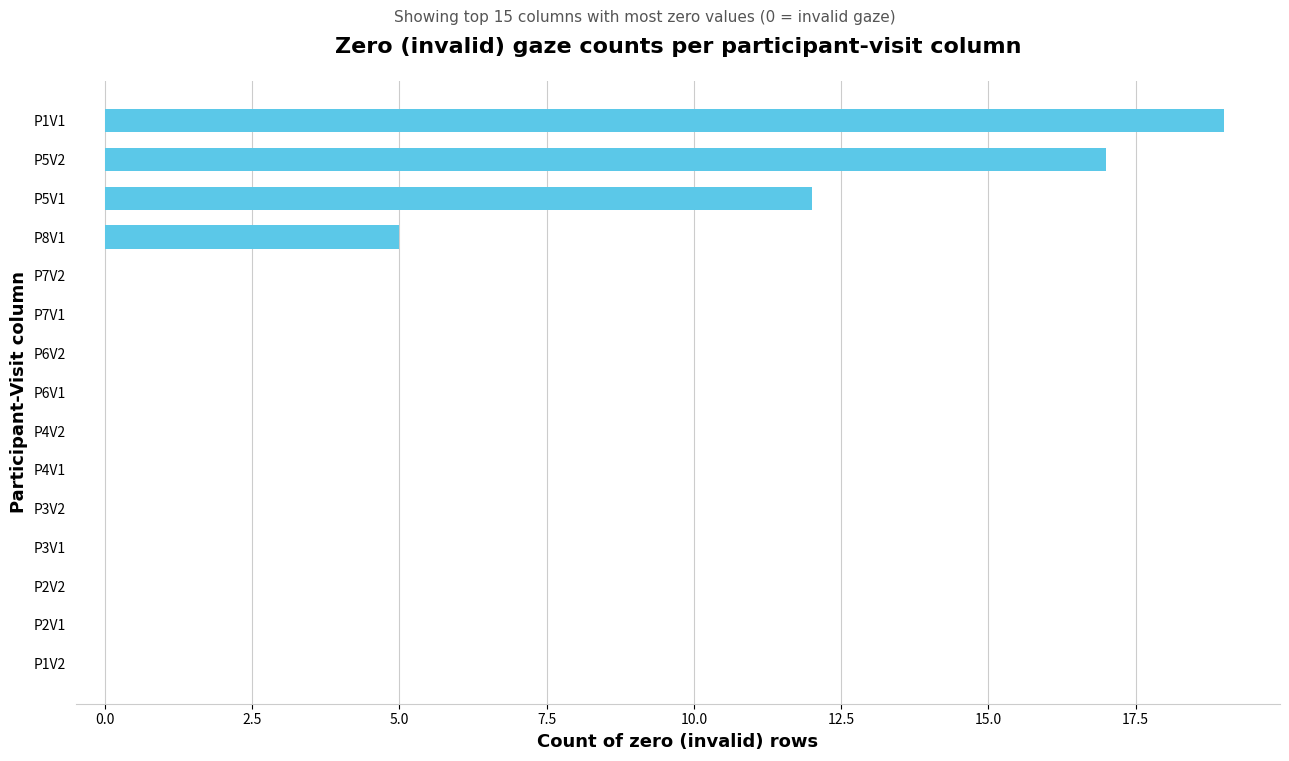

The value at P6V1 is -6. True or false?

False